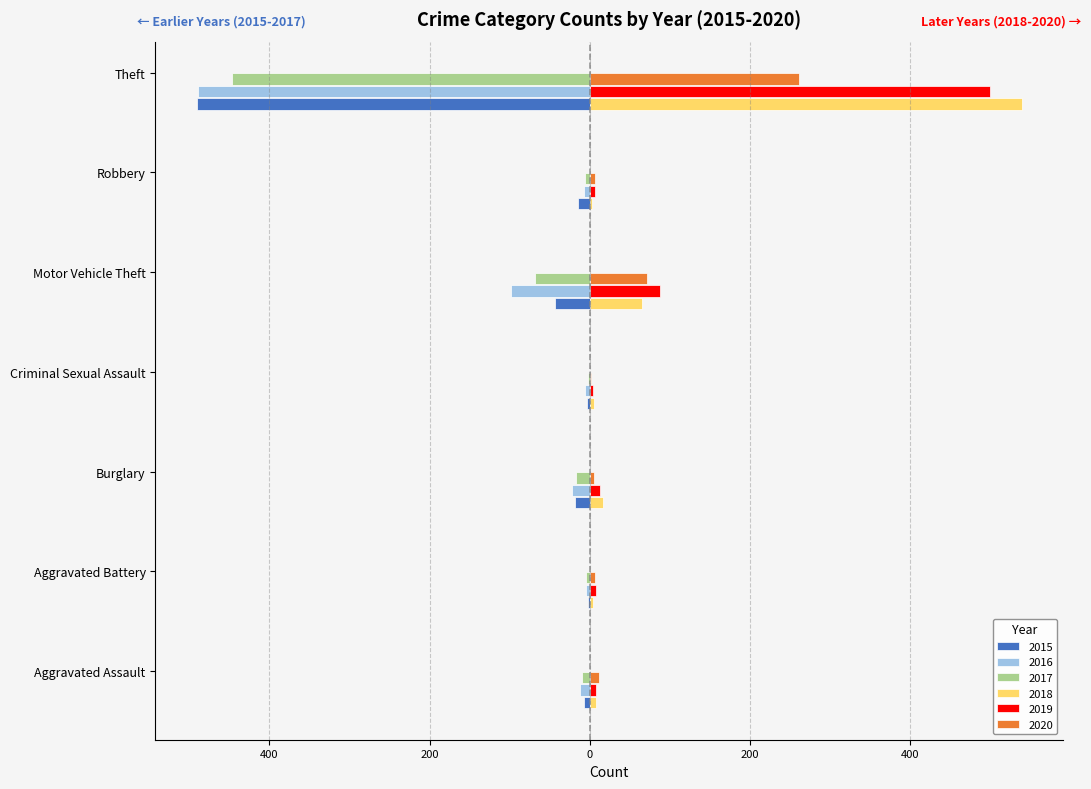

What are all the series names shown in the legend?

2015, 2016, 2017, 2018, 2019, 2020